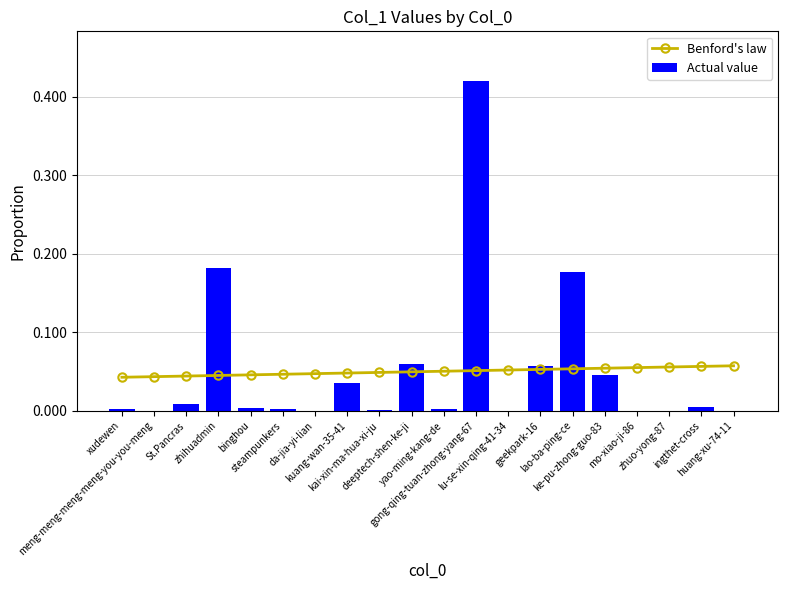

What position from the right is ingthet-cross?

2